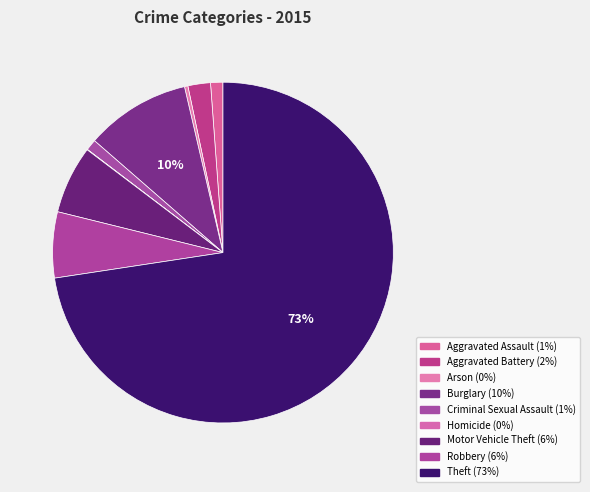

How many slices are in this pie chart?

9